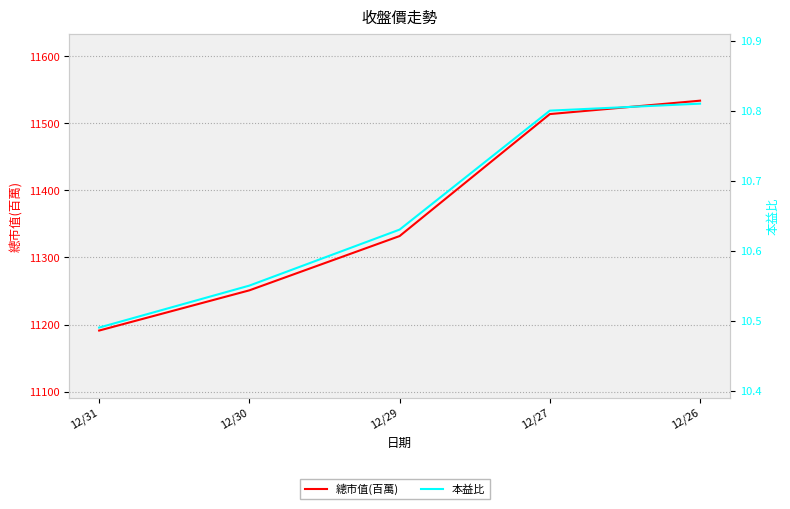

True or false: 總市值(百萬) and 本益比 intersect in this chart.

False